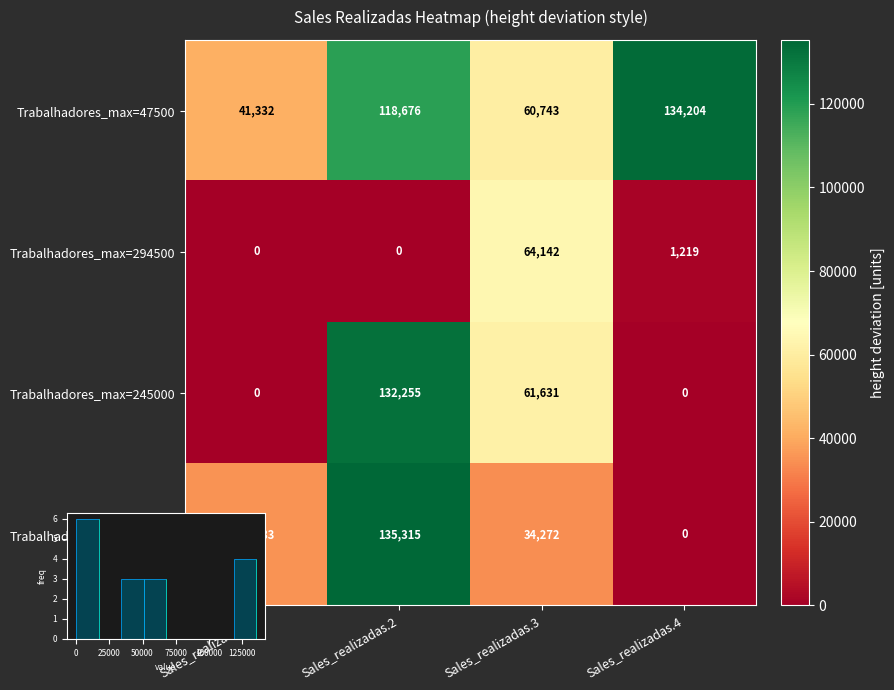

Which series has the largest total across all categories?

Trabalhadores_max=47500